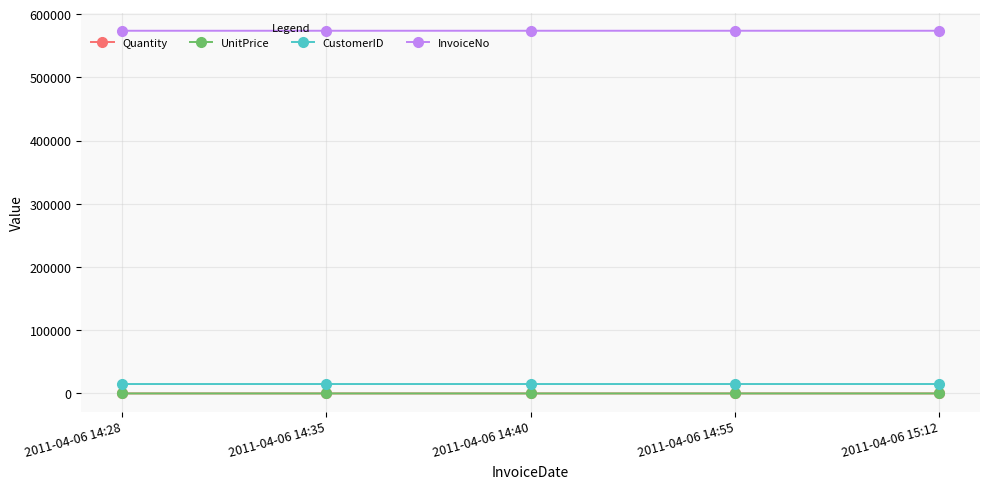

True or false: Quantity and CustomerID intersect in this chart.

False